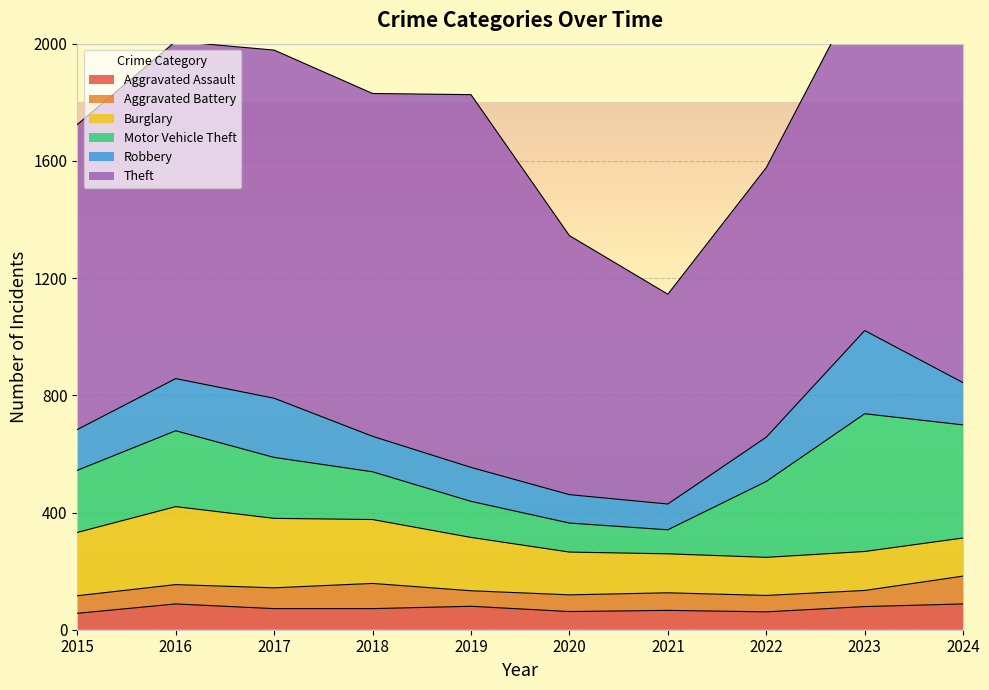

Is it true that Aggravated Battery equals 86 at 2018?

True